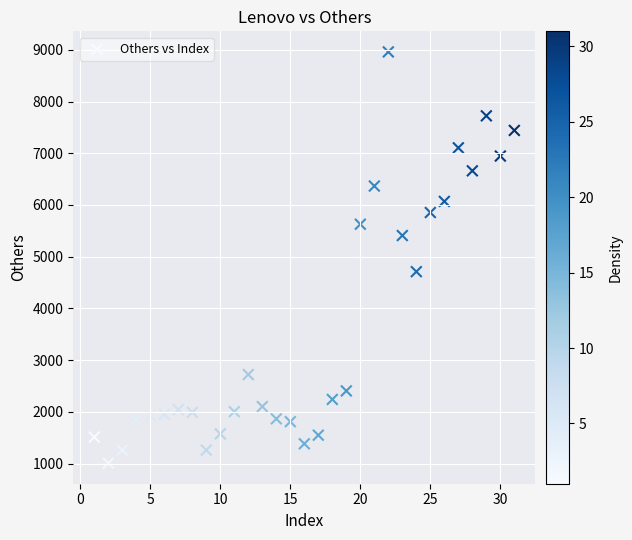

What is the range of Y values (max minus min)?

7950